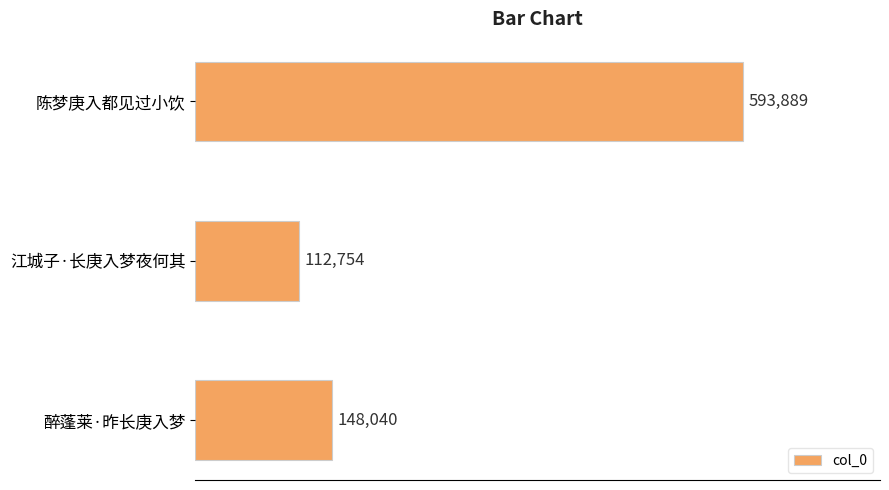

The value at 陈梦庚入都见过小饮 is 1062912. True or false?

False